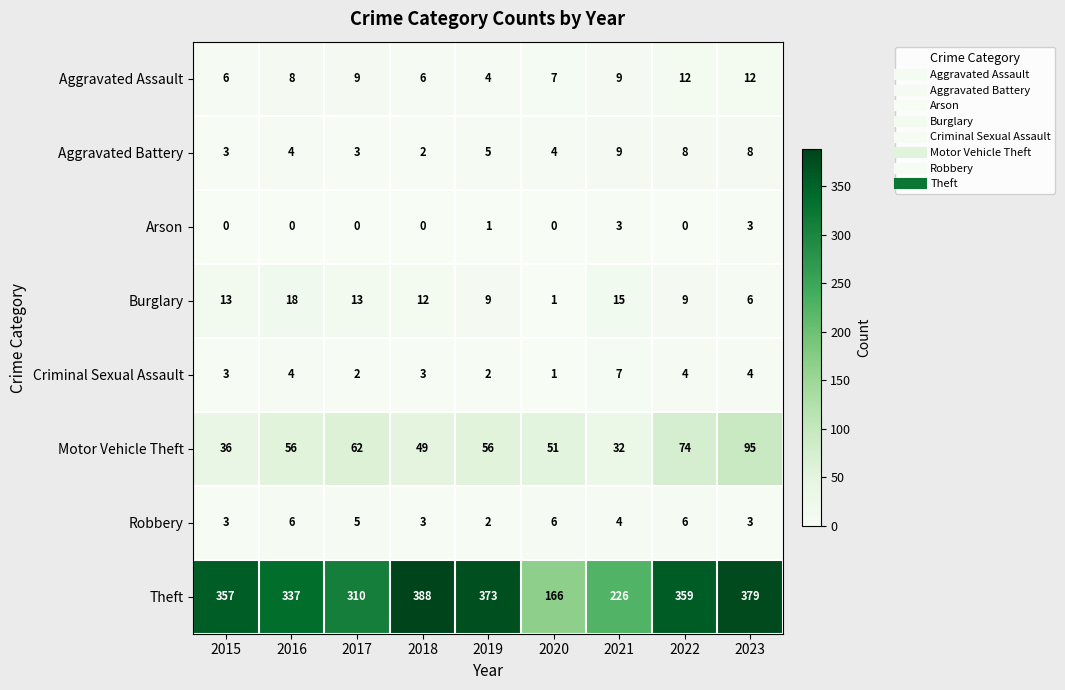

Where does the Burglary series first go above 12?

2015